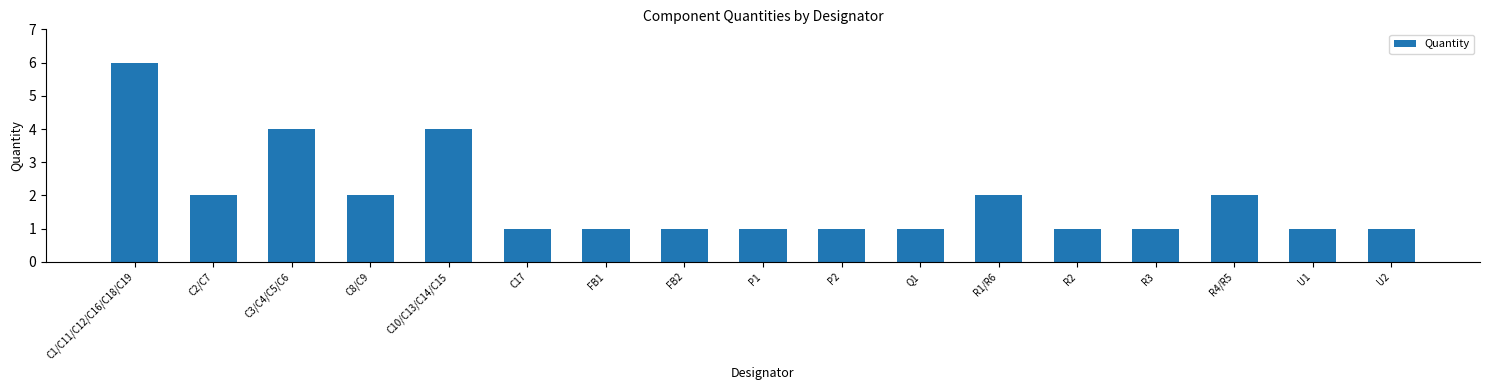

What position from the right is Q1?

7